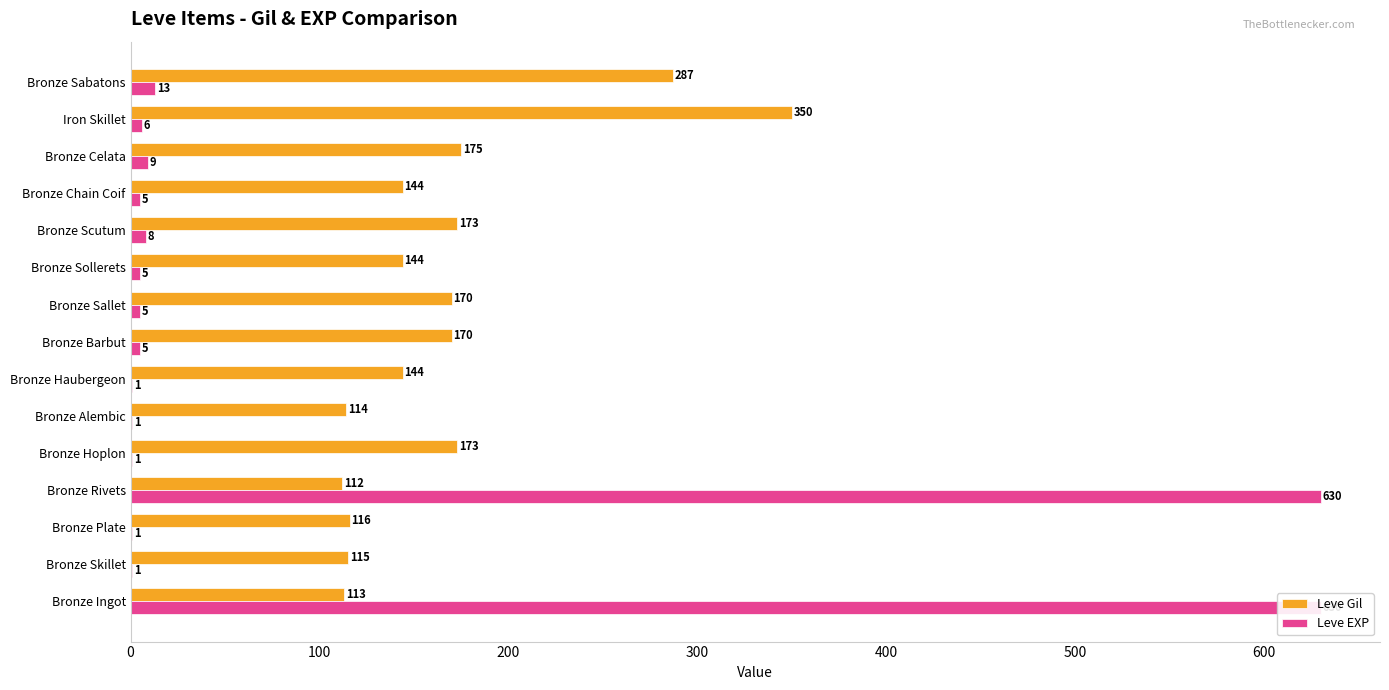

What is the value of the Leve EXP bar at the 5th from the left?

1